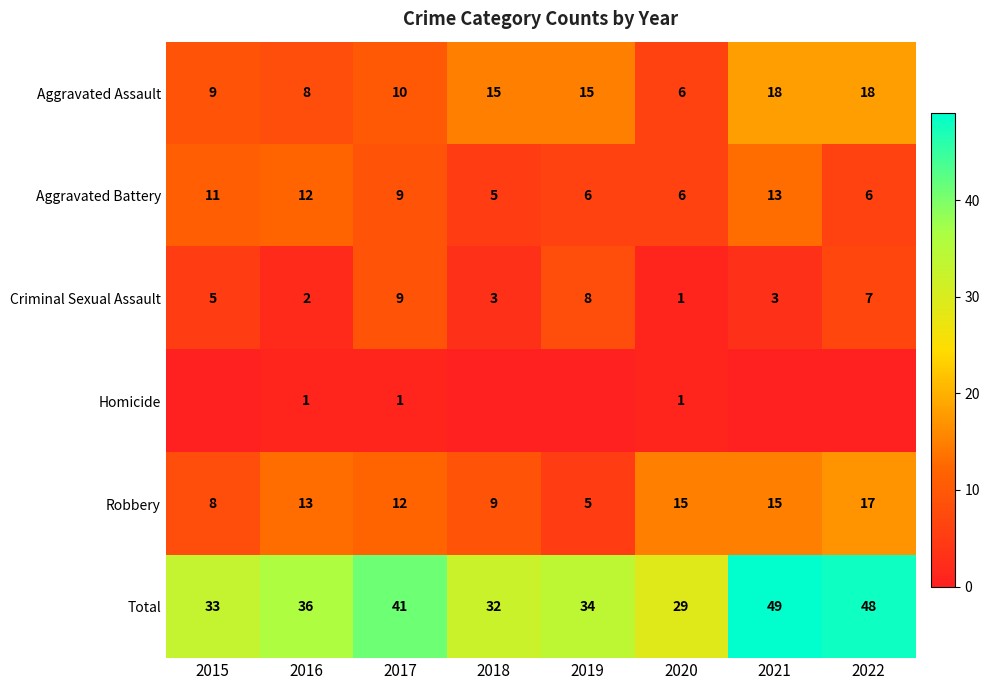

Read the Total value at 2018.

32